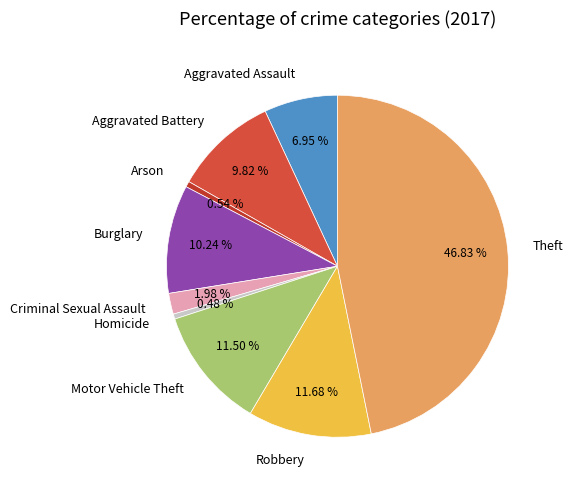

Is it true that Homicide is 0% of the pie?

True